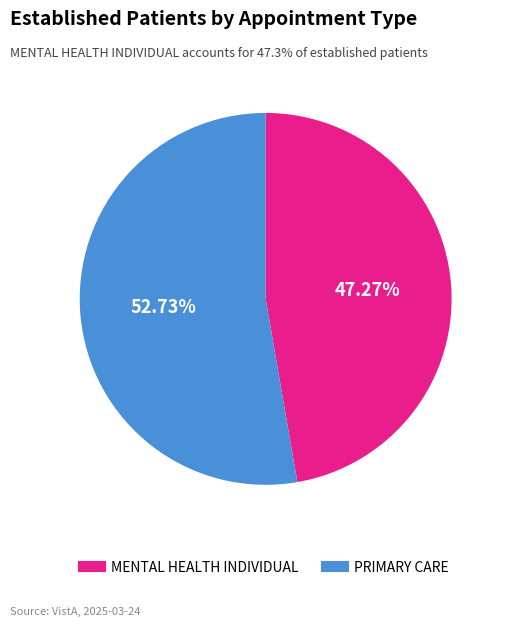

What is the smallest slice in the pie chart?

MENTAL HEALTH INDIVIDUAL